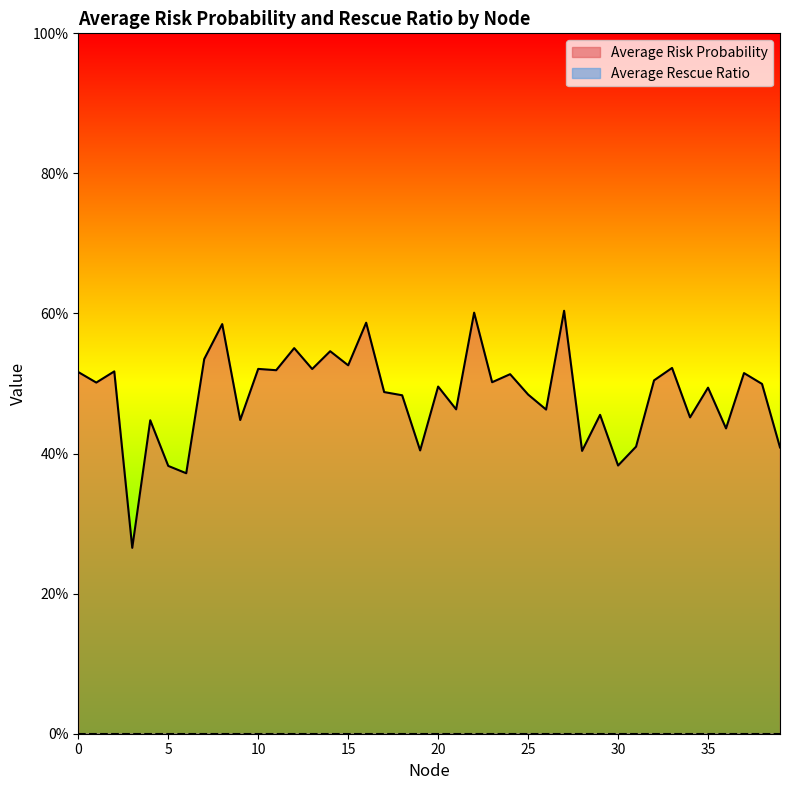

What is the value of the 40th point from the left?

0.4